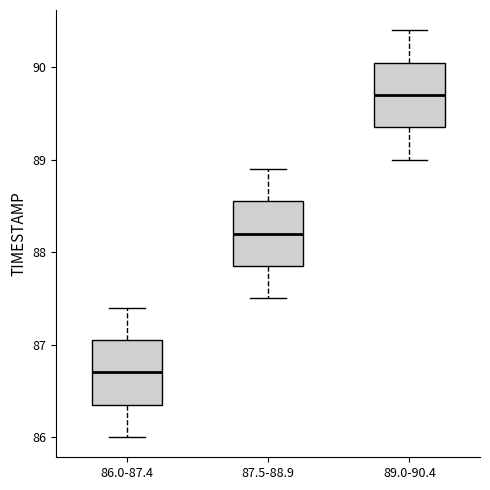

Where is the lower edge of the box for 89.0-90.4 on the y-axis? The values are not printed on the chart, so give them approximately, as read against the axis.

89.4